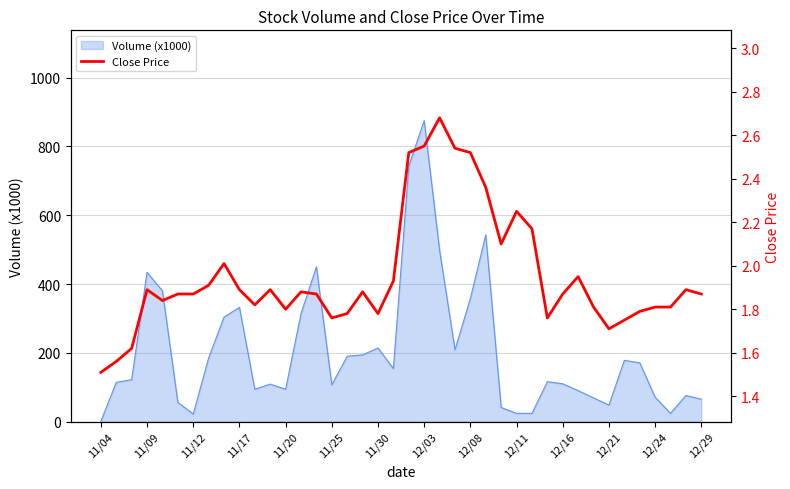

What position from the left is 11/30?

19